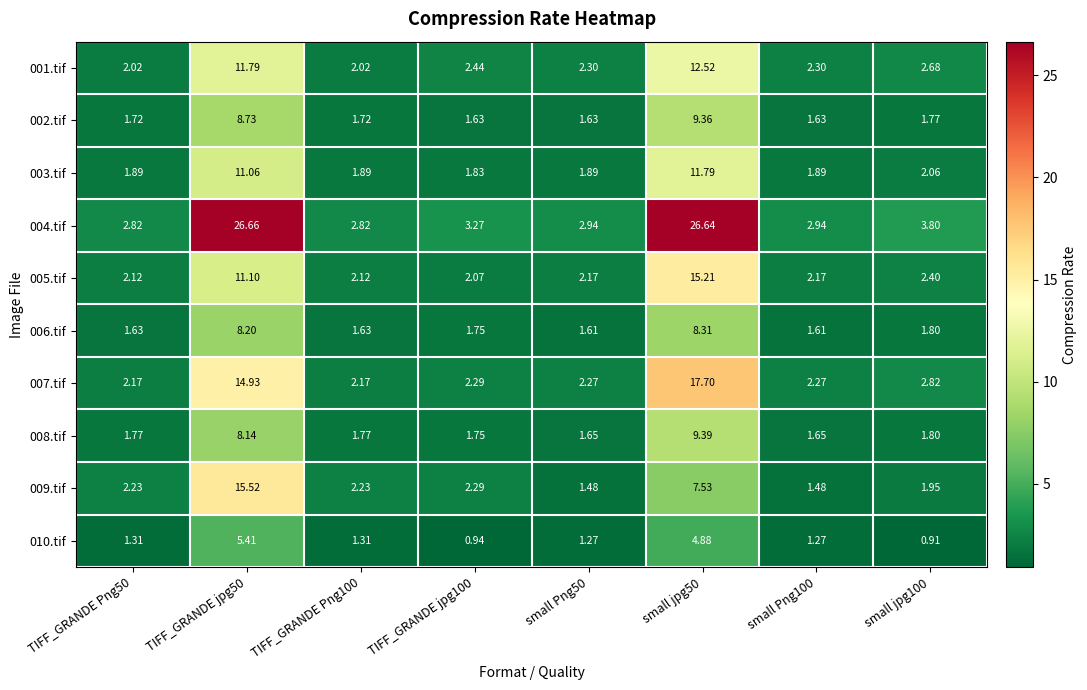

At which category is the sum across all series the highest?

small jpg50